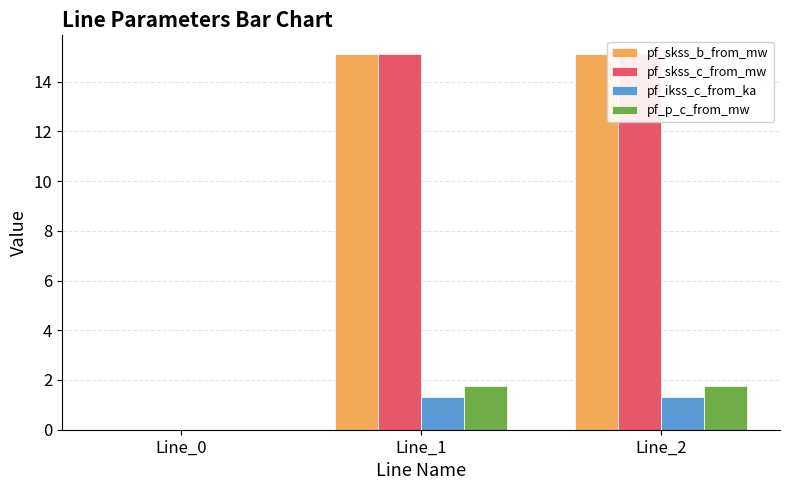

Are the bars horizontal?

No